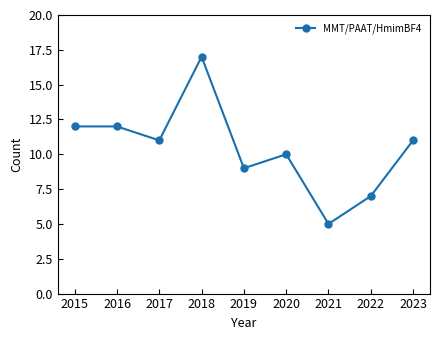

Where does the data first go above 11?

2015